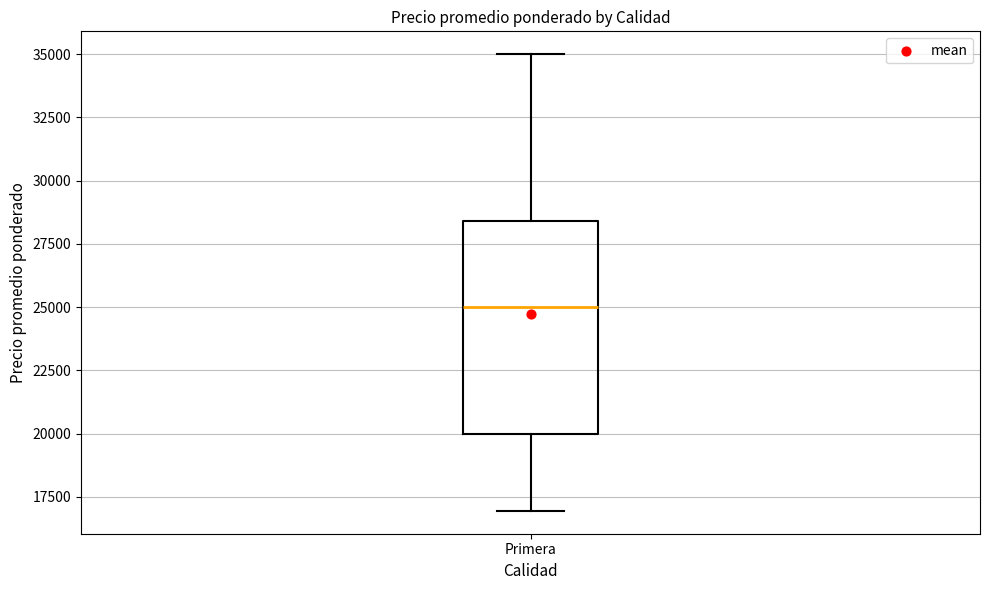

Transcribe this box plot: give where the median line is, the range the box spans, and where the two whiskers end, as read against the y-axis. The values are not printed on the chart, so give them approximately, as read against the axis.

median 25000, box 20000 to 28500, whiskers 17000 to 35000